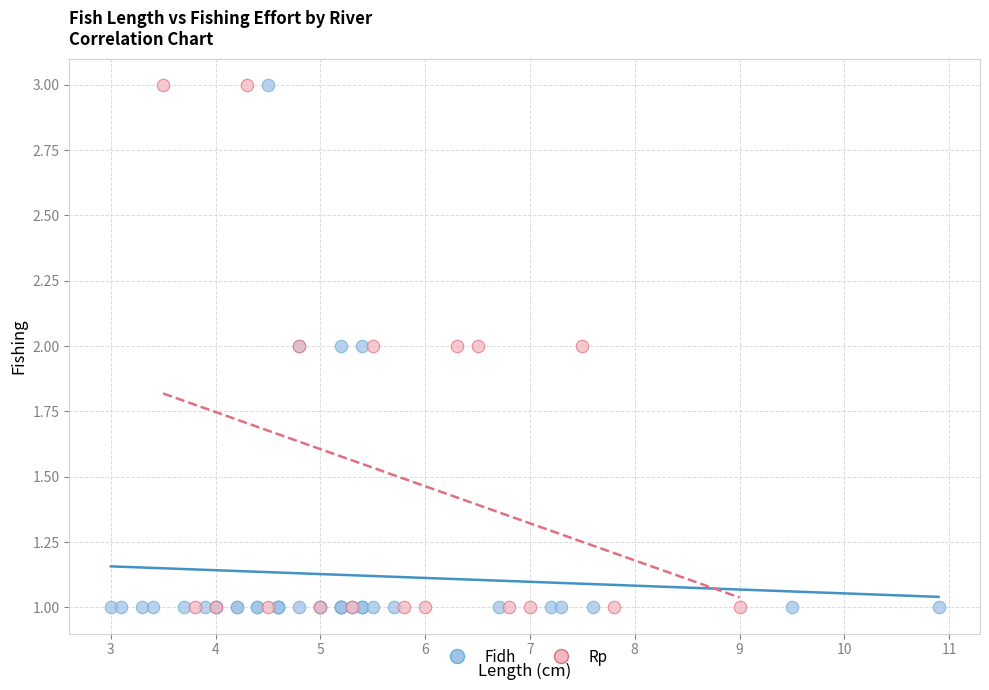

What are all the series names shown in the legend?

Fidh, Rp